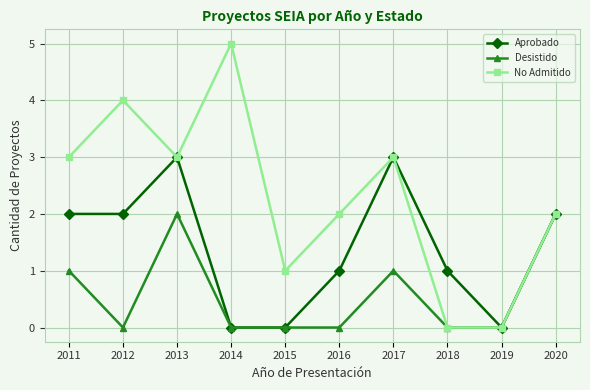

How many Aprobado values are between 0 and 2?

8